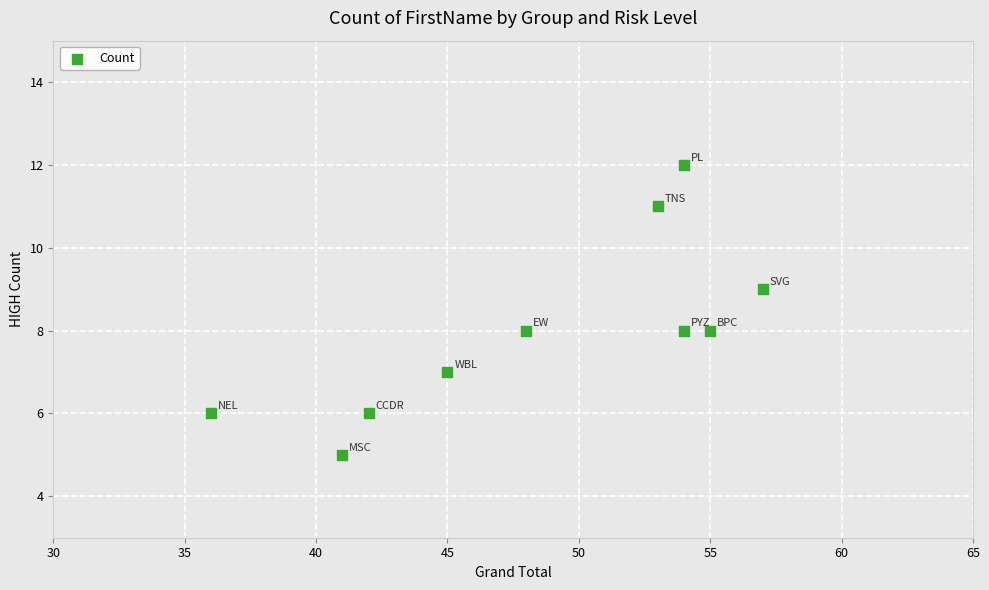

What is the average Y value?

8